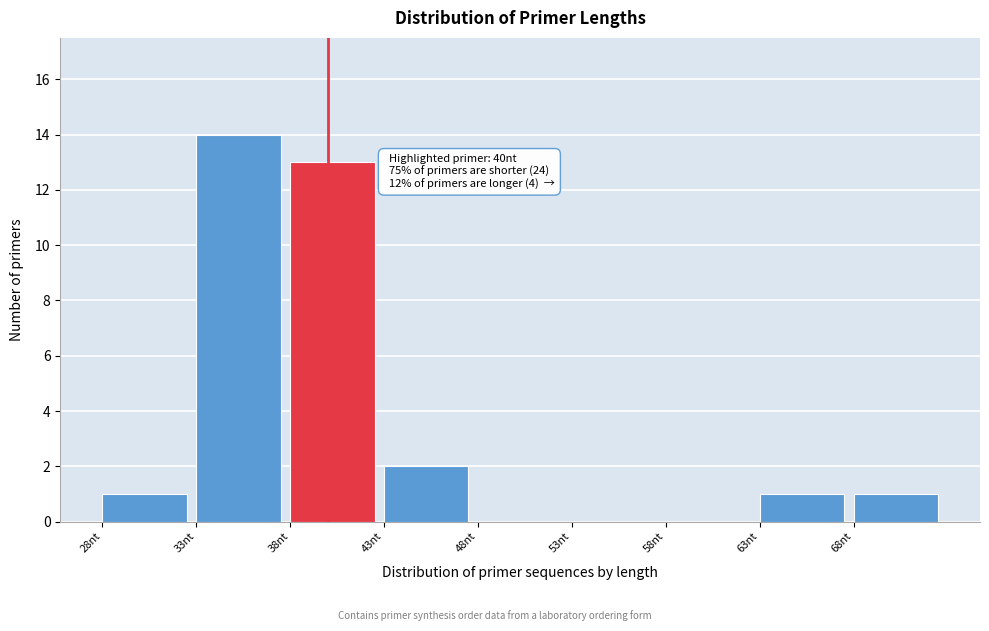

Which range on the x-axis has the tallest bar?

33 to 38